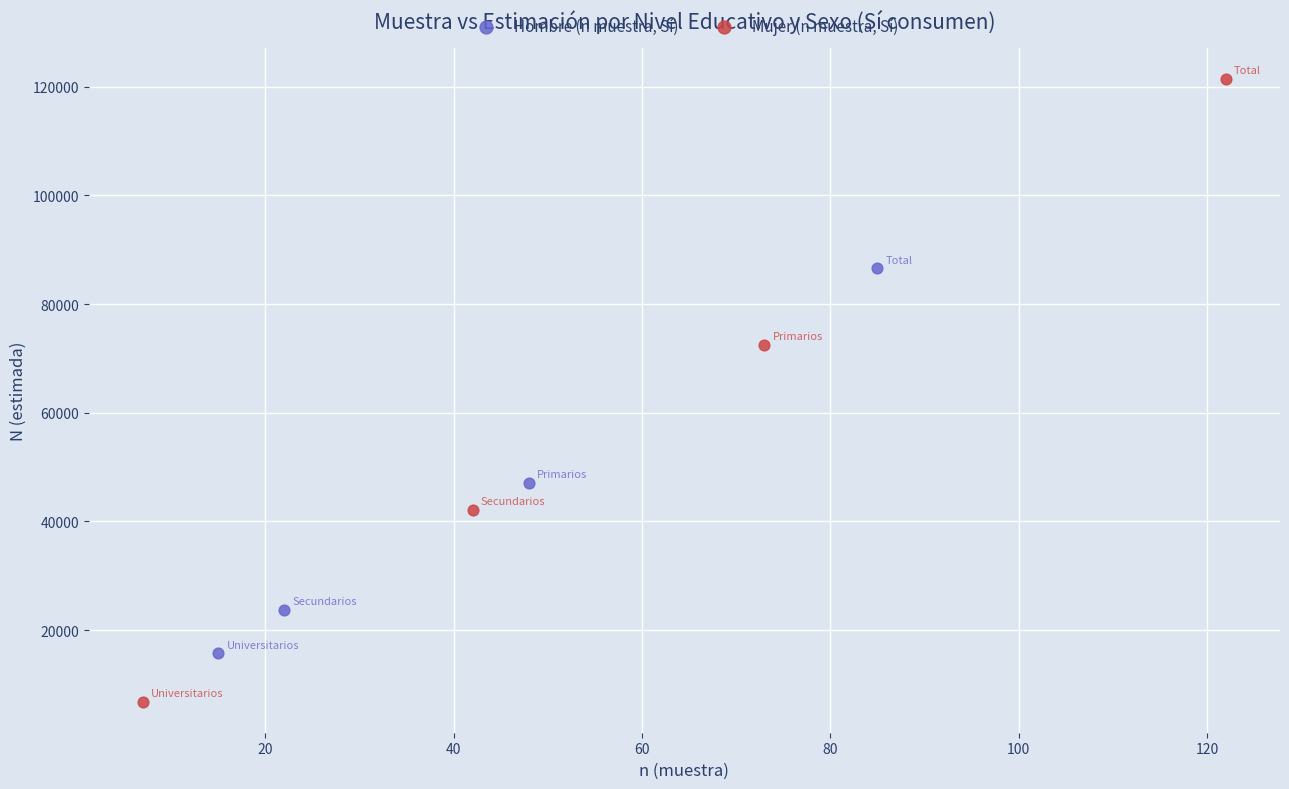

Which series has the widest spread of Y values?

Mujer (n muestra, Sí)